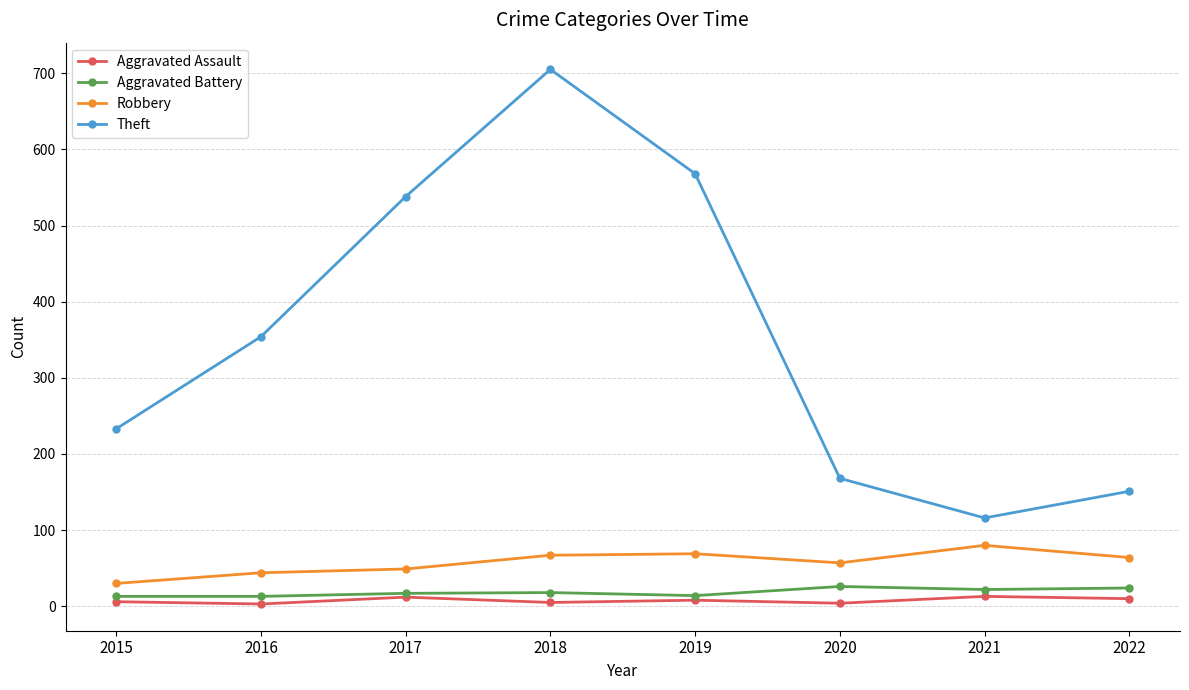

How many series are shown in this chart?

4